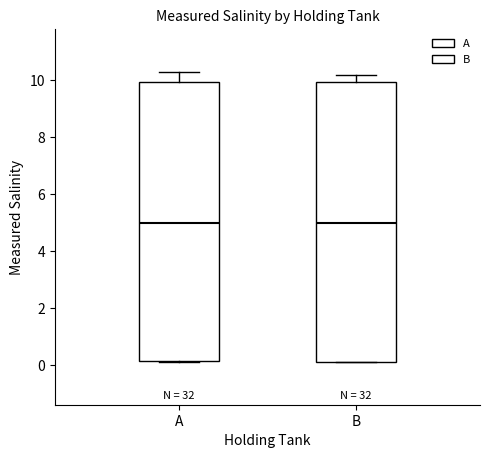

Reading left to right, transcribe this box plot: for each box, give where its median line is, the range the box spans, and where its two whiskers end, as read against the y-axis. The values are not printed on the chart, so give them approximately, as read against the axis.

A: median 5.0, box 0.2 to 10.0, whiskers 0.2 to 10.4
B: median 5.0, box 0.2 to 10.0, whiskers 0.2 to 10.2